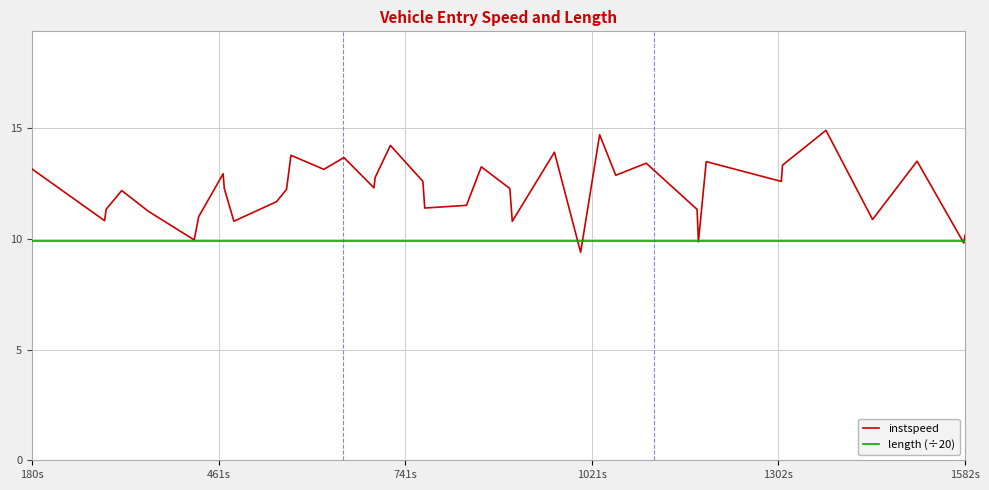

At how many categories does at least one series exceed 9?

40